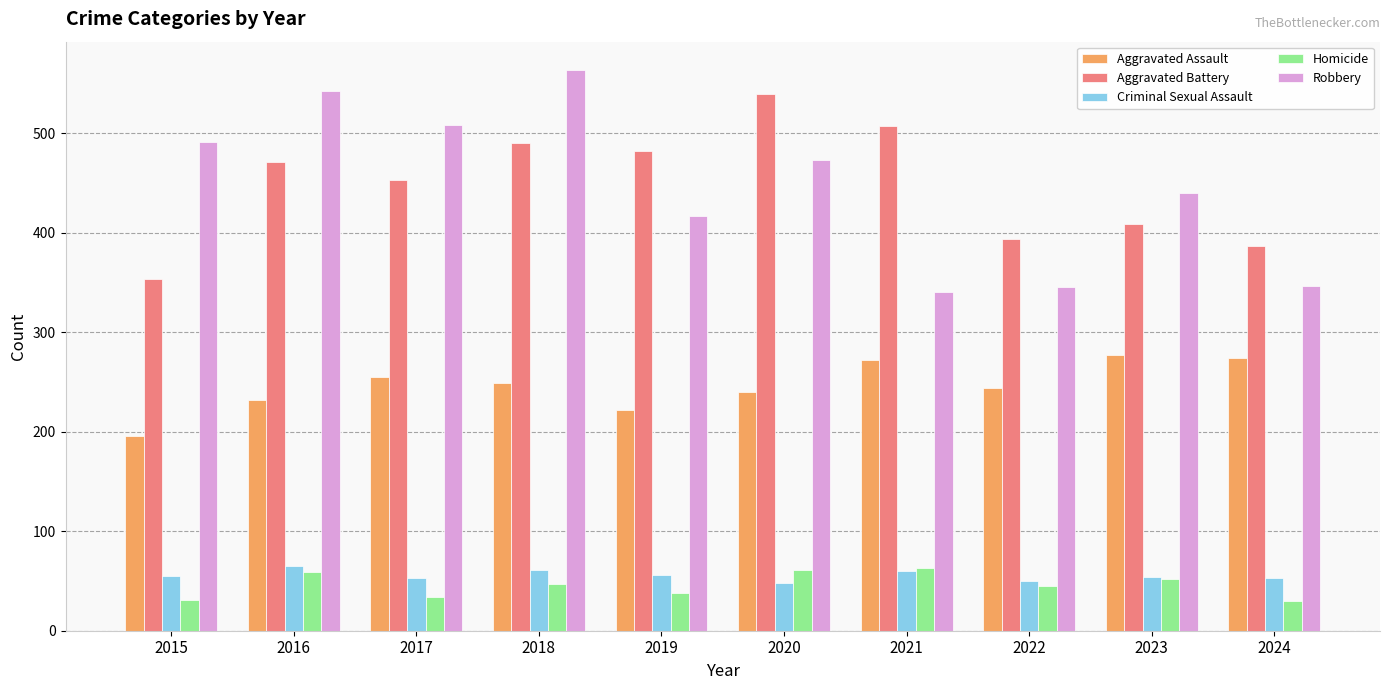

What are all the series names shown in the legend?

Aggravated Assault, Aggravated Battery, Criminal Sexual Assault, Homicide, Robbery